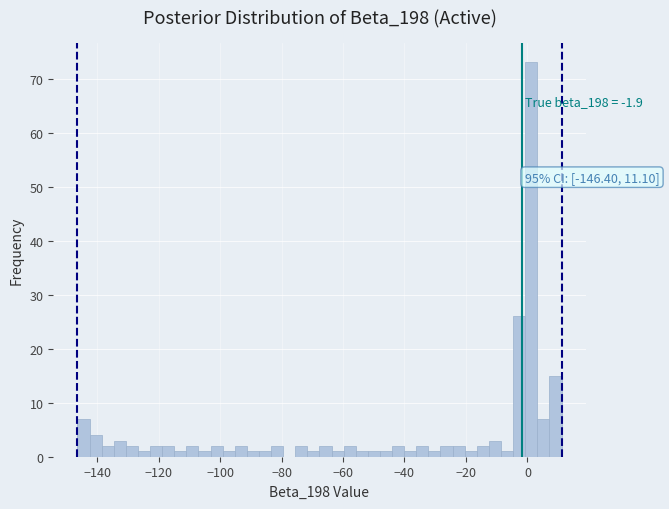

Around what value on the x-axis is the tallest bar? Give the approximate position of its centre, as read against the axis.

2